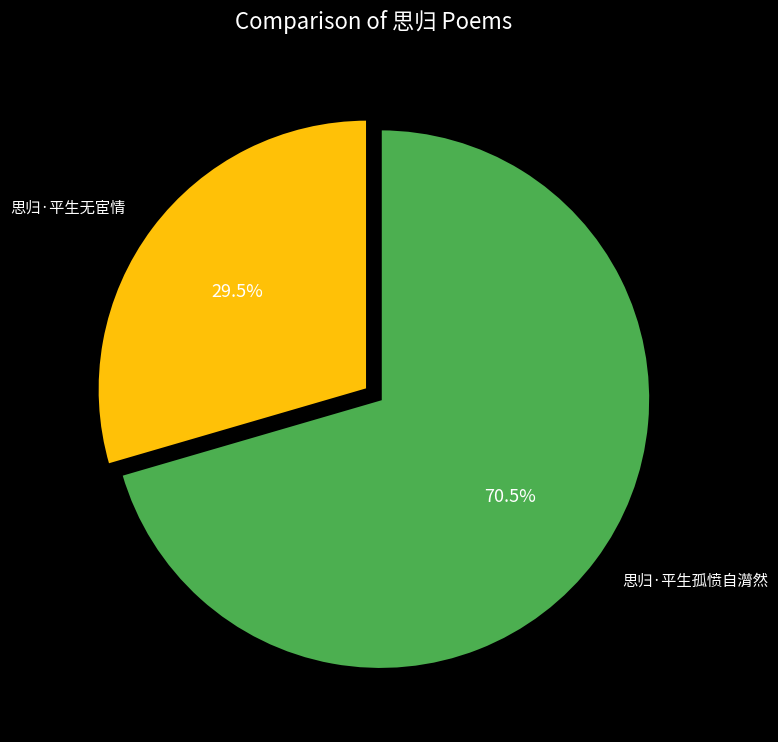

To the nearest percent, what is the difference between the 思归·平生孤愤自潸然 and 思归·平生无宦情 slice percentages?

41%